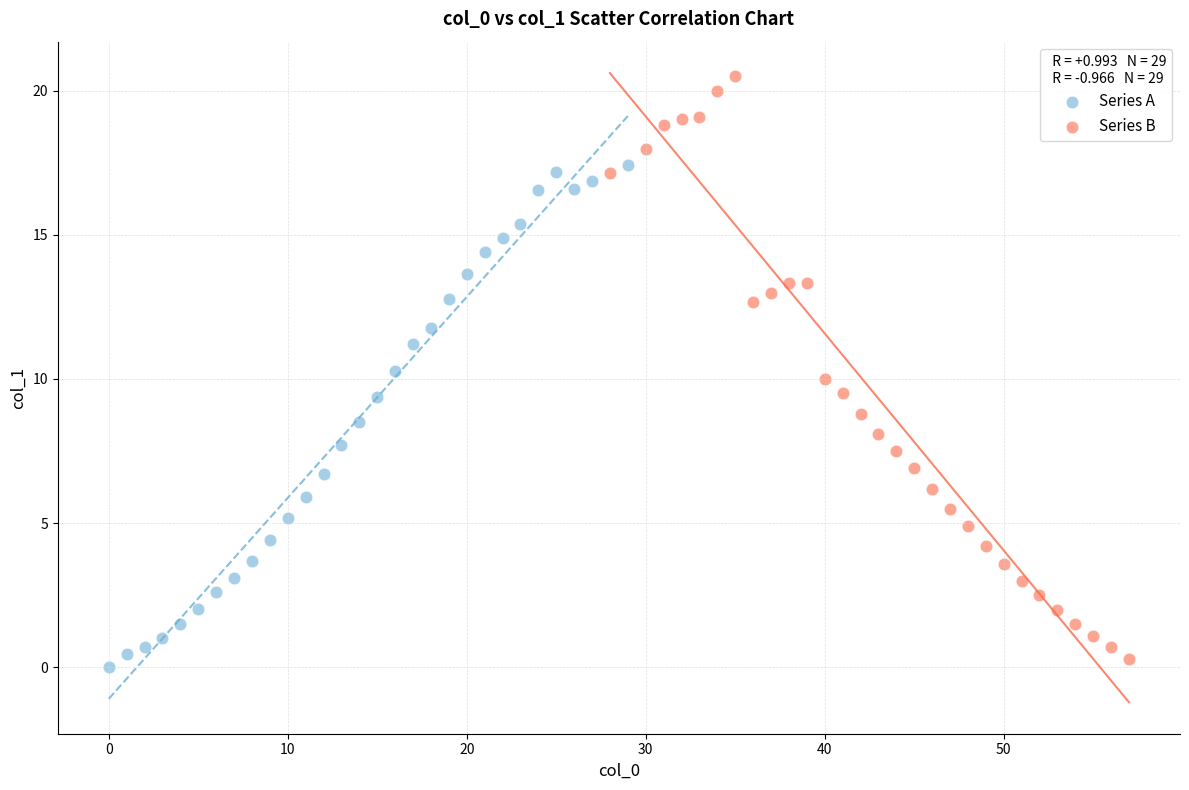

Which series has the largest Y range (max minus min)?

Series B